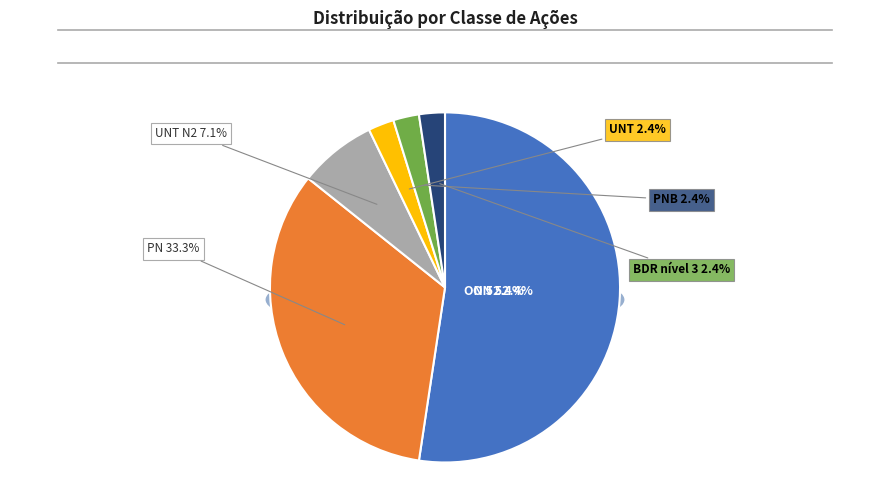

Count the number of slices in the pie.

6